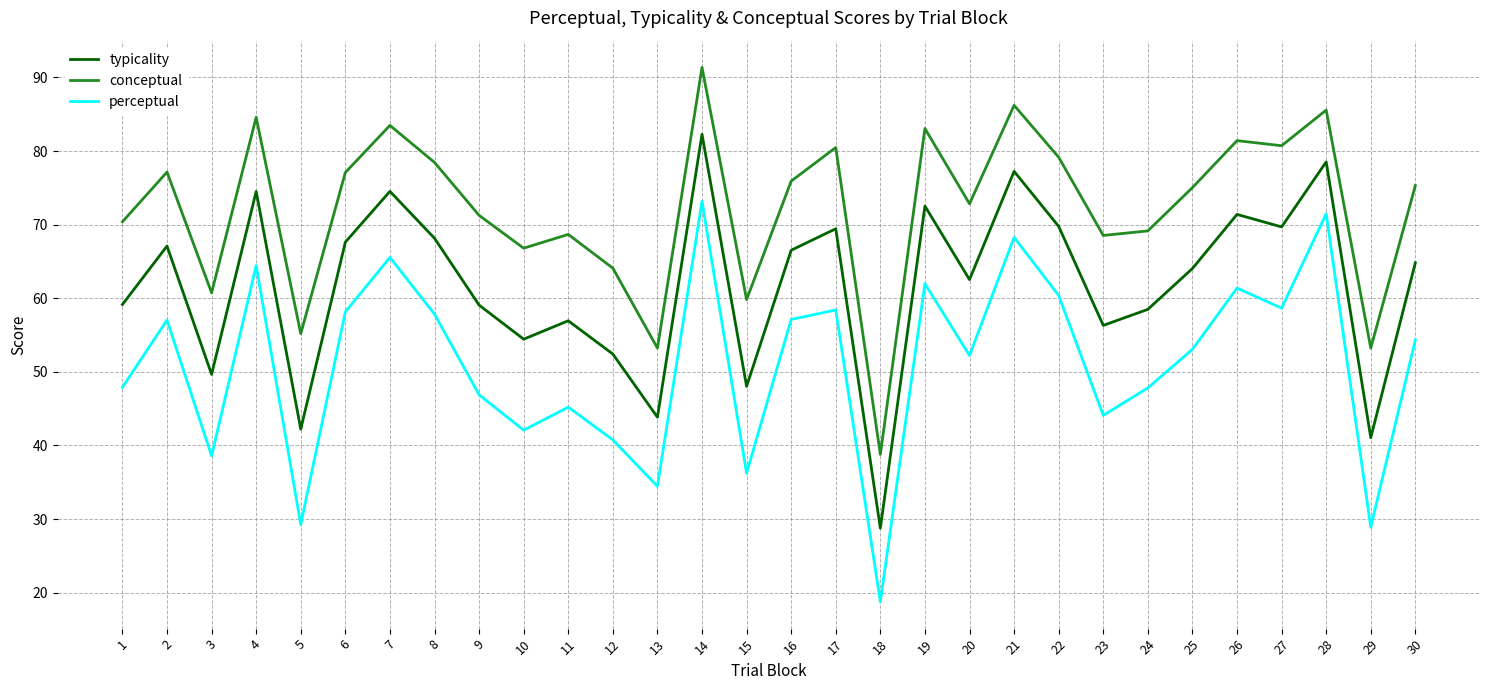

Where is the first local maximum for typicality?

2